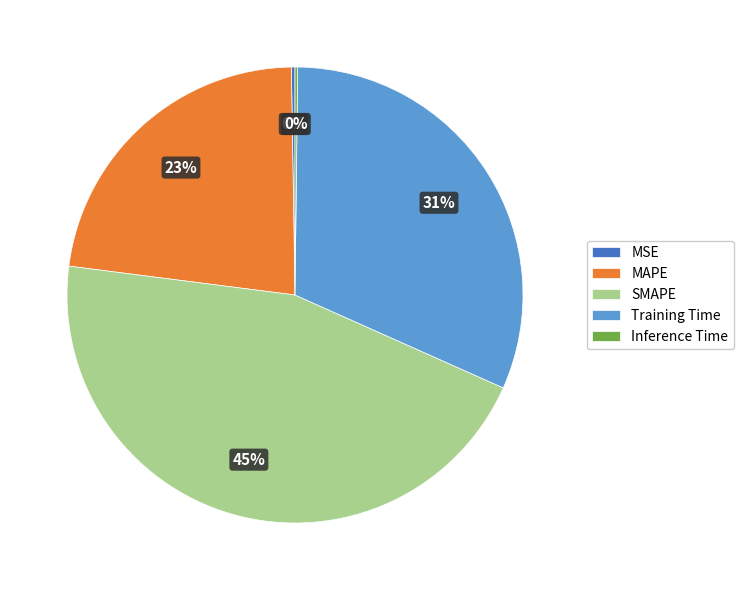

To the nearest percent, what portion does MAPE represent?

23%